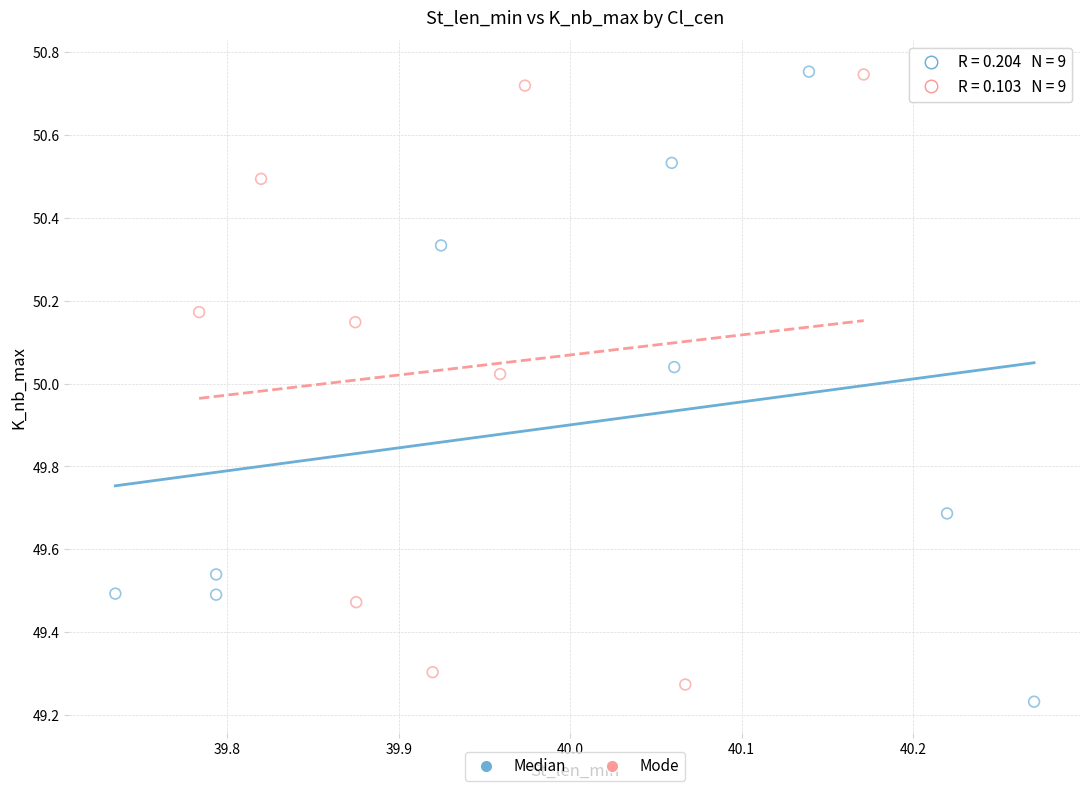

What are all the series names shown in the legend?

Median, Mode